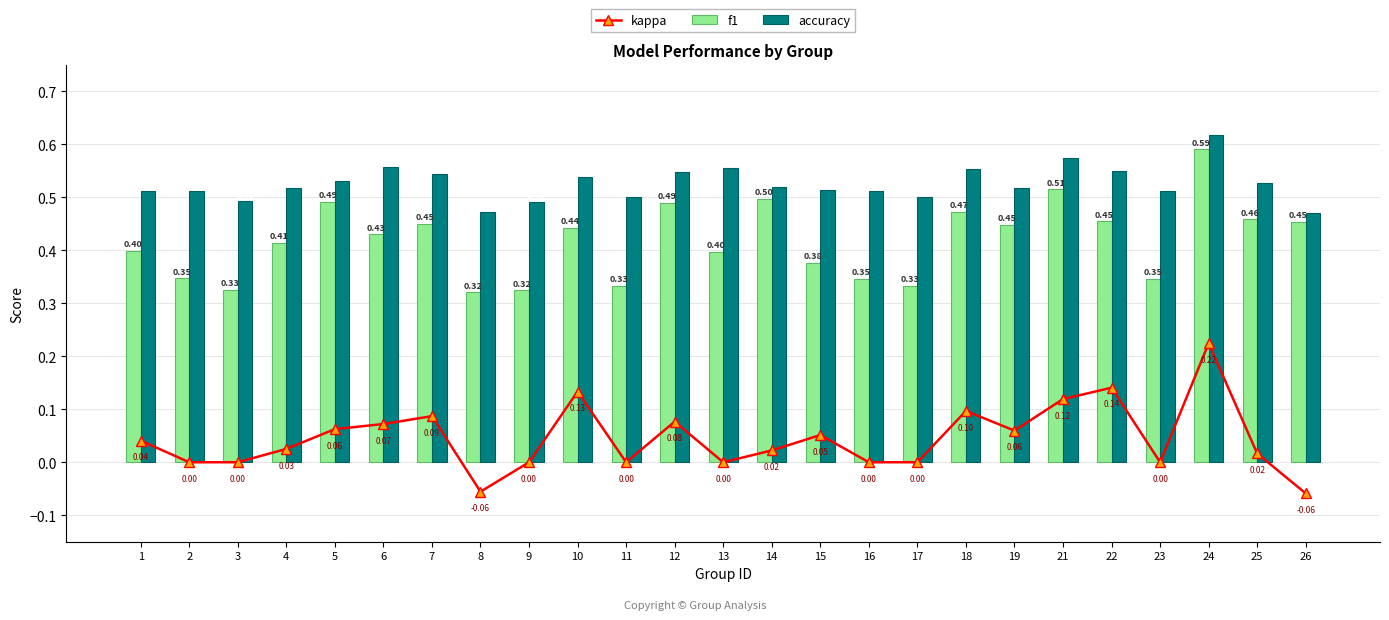

List the series in order of their overall mean, highest first.

accuracy, f1, kappa